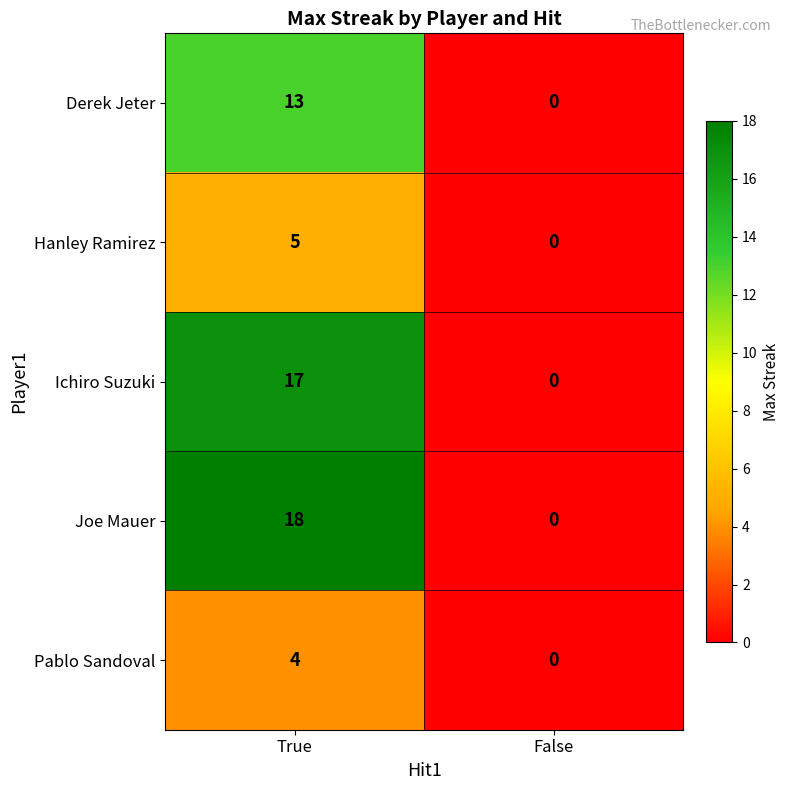

True or false: Derek Jeter has a value of 7 at False.

False